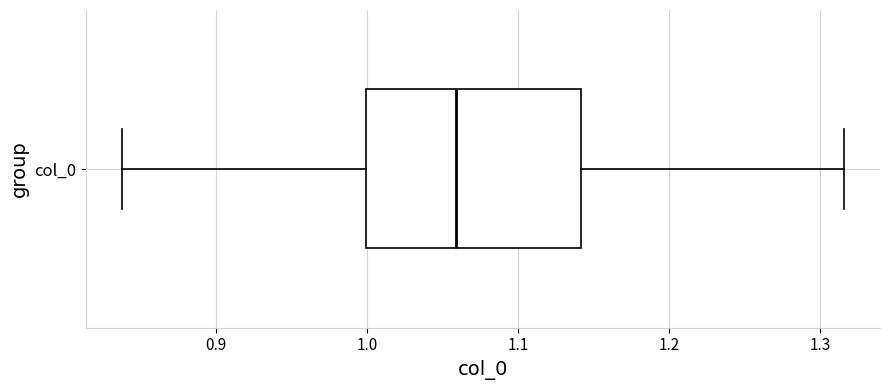

Transcribe this box plot: give where the median line is, the range the box spans, and where the two whiskers end, as read against the x-axis. The values are not printed on the chart, so give them approximately, as read against the axis.

median 1.06, box 1.00 to 1.14, whiskers 0.84 to 1.32